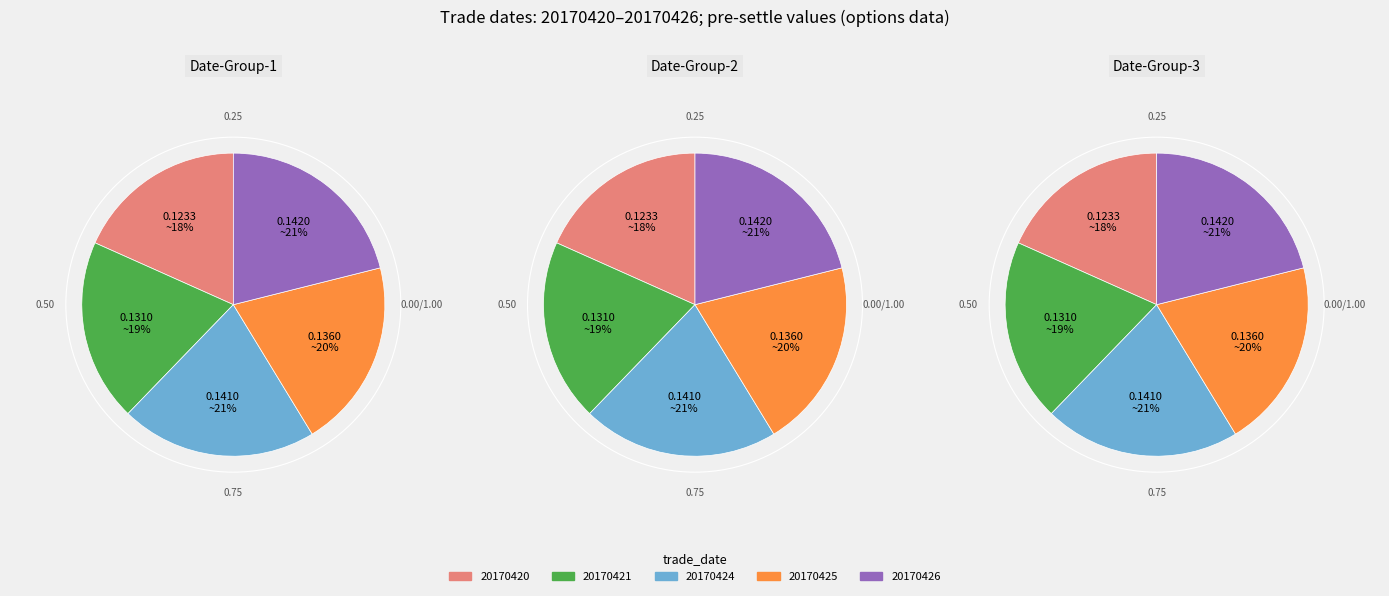

To the nearest percent, what is the difference between the largest and smallest slice percentages?

3%